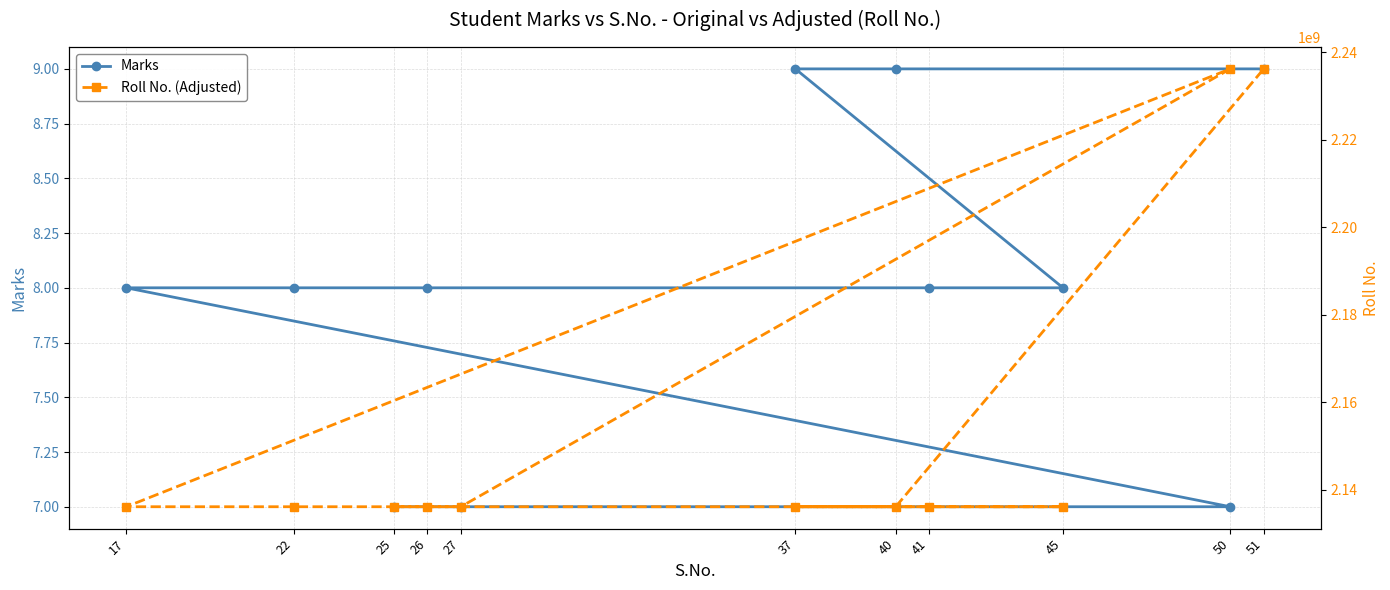

True or false: Marks and Roll No. (Adjusted) cross at least once.

False